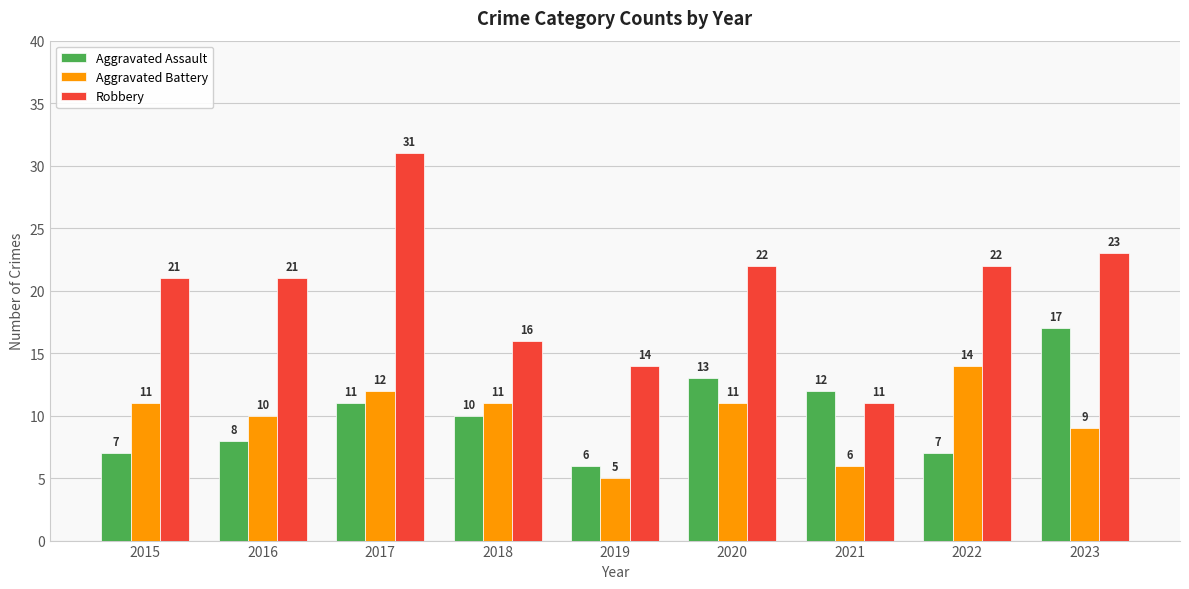

Between 2017 and 2021, which series saw the biggest shift?

Robbery